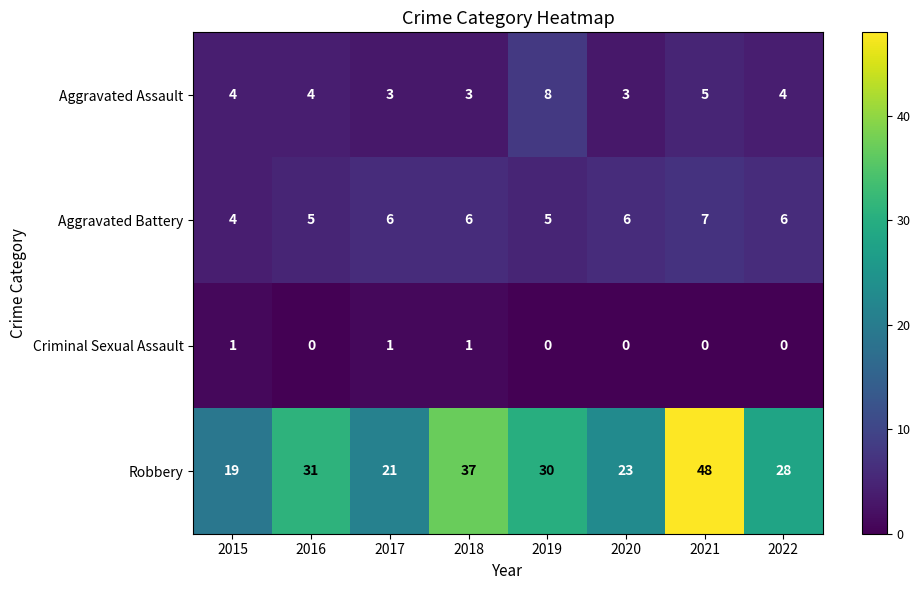

How many Aggravated Battery values are between 5 and 6?

6